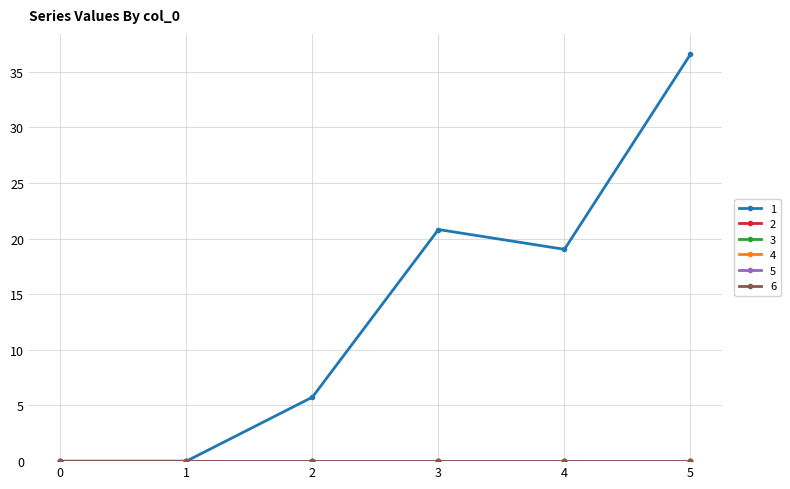

Does the chart have visible grid lines?

Yes